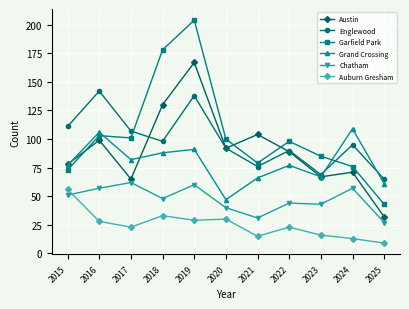

What is the average value of the Chatham series?

47